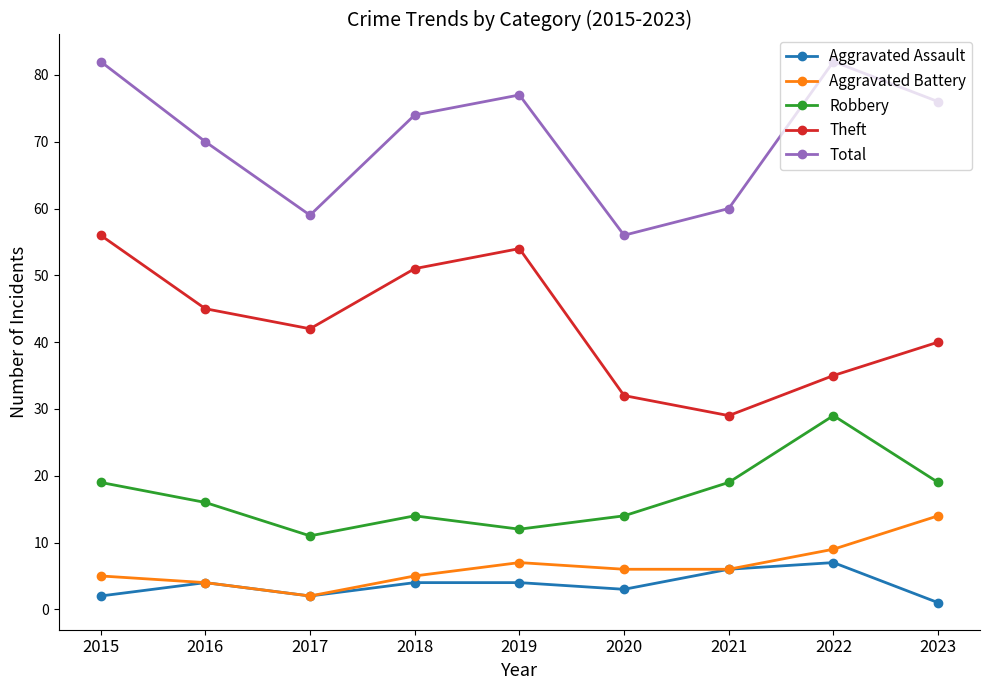

What value does the Aggravated Battery series have at 2016, to the nearest 5?

5